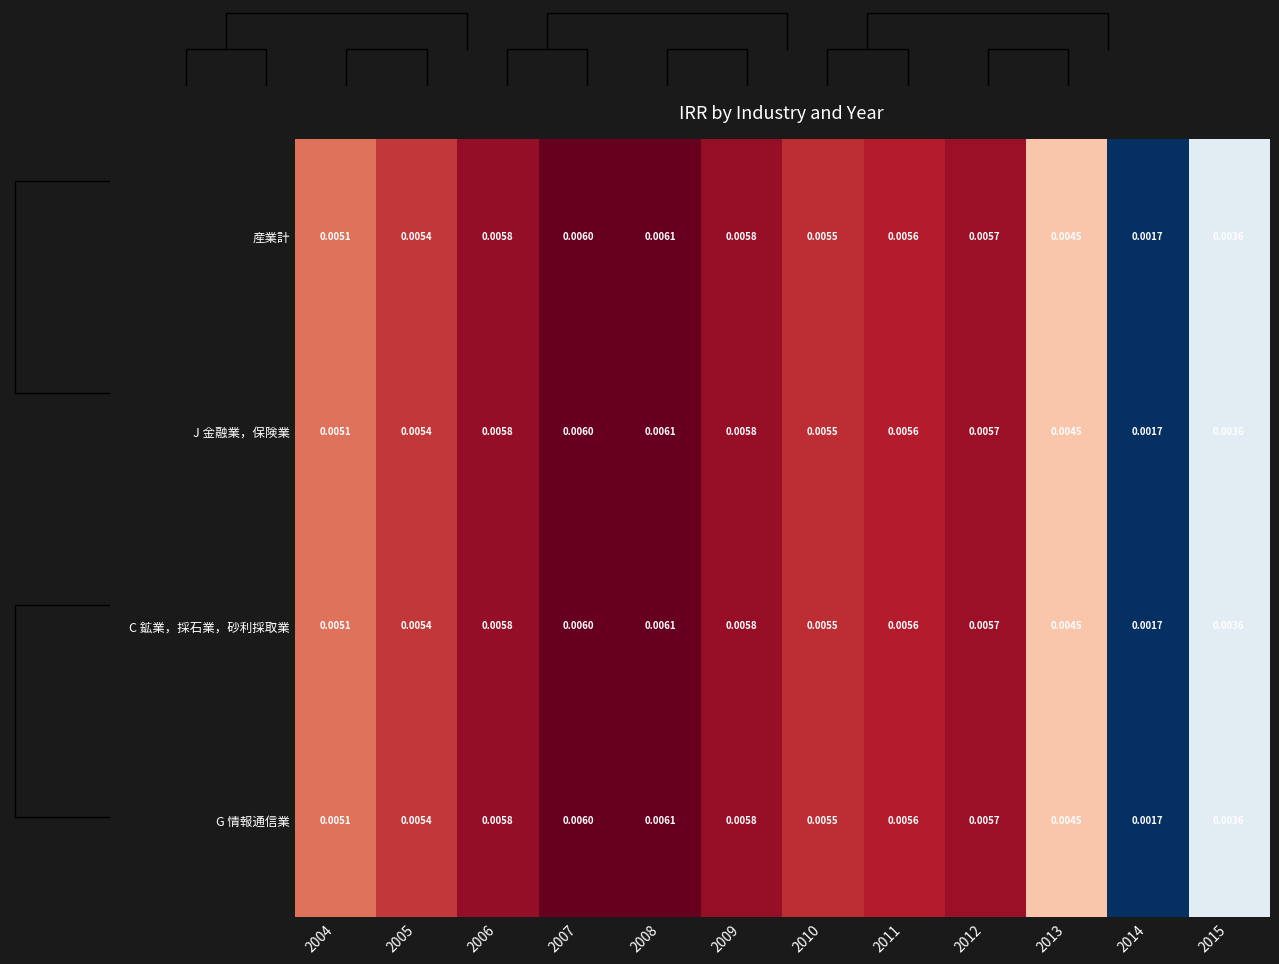

Is the value of G 情報通信業 at 2007 greater than the value of C 鉱業，採石業，砂利採取業 at 2012?

Yes